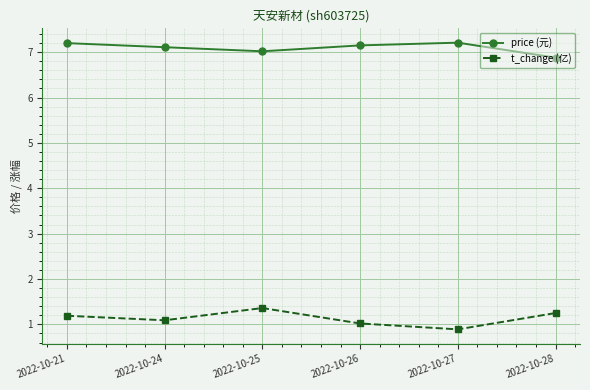

Which series has the widest spread of values?

t_change (亿)